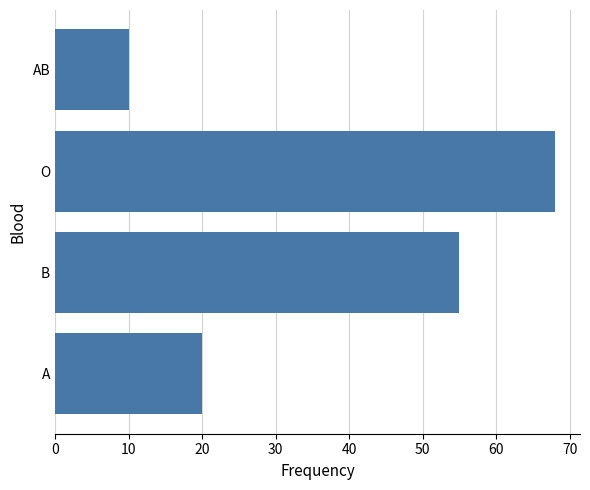

How many values are between 20 and 68?

3